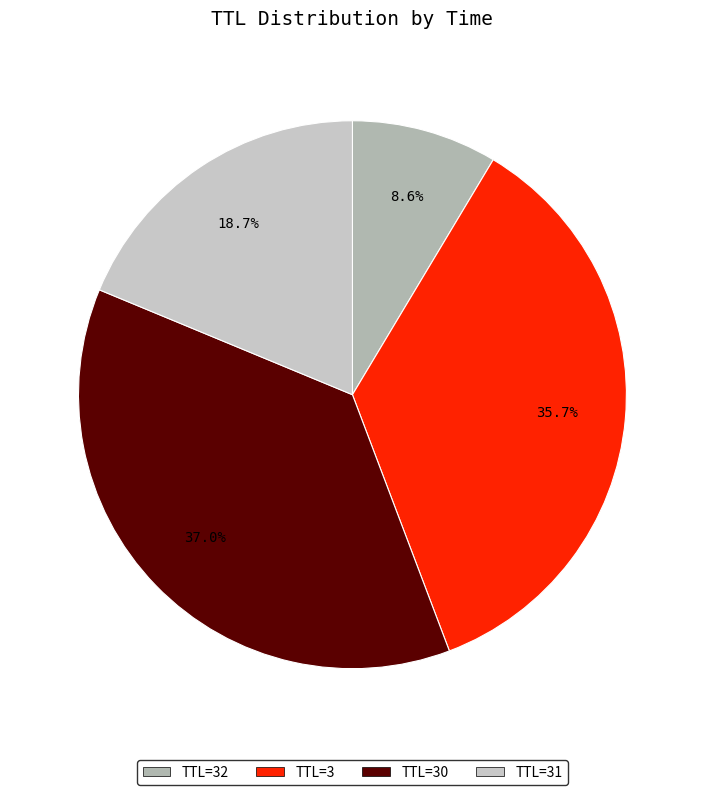

Which slice is the smallest?

32